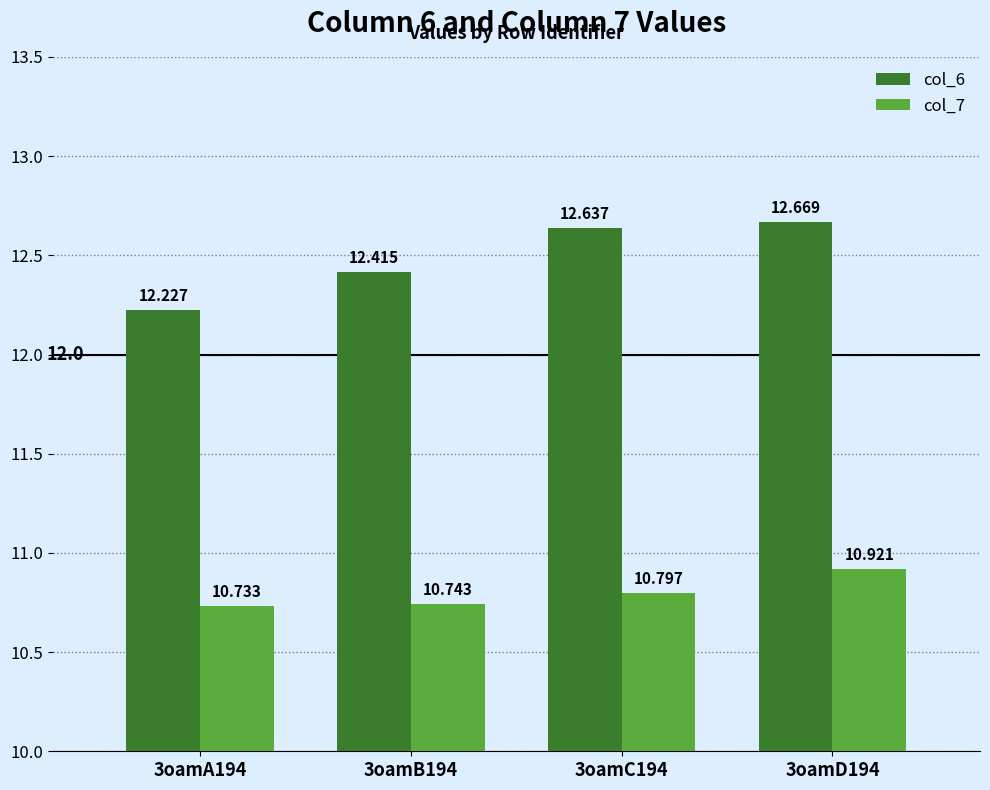

What is the total value across all series at 3oamB194?

23.2